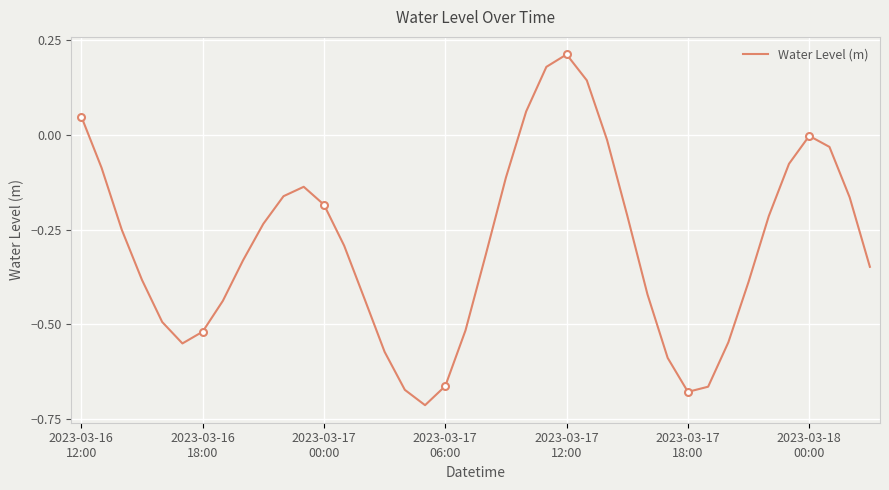

What is the difference between the maximum and minimum values?

0.9